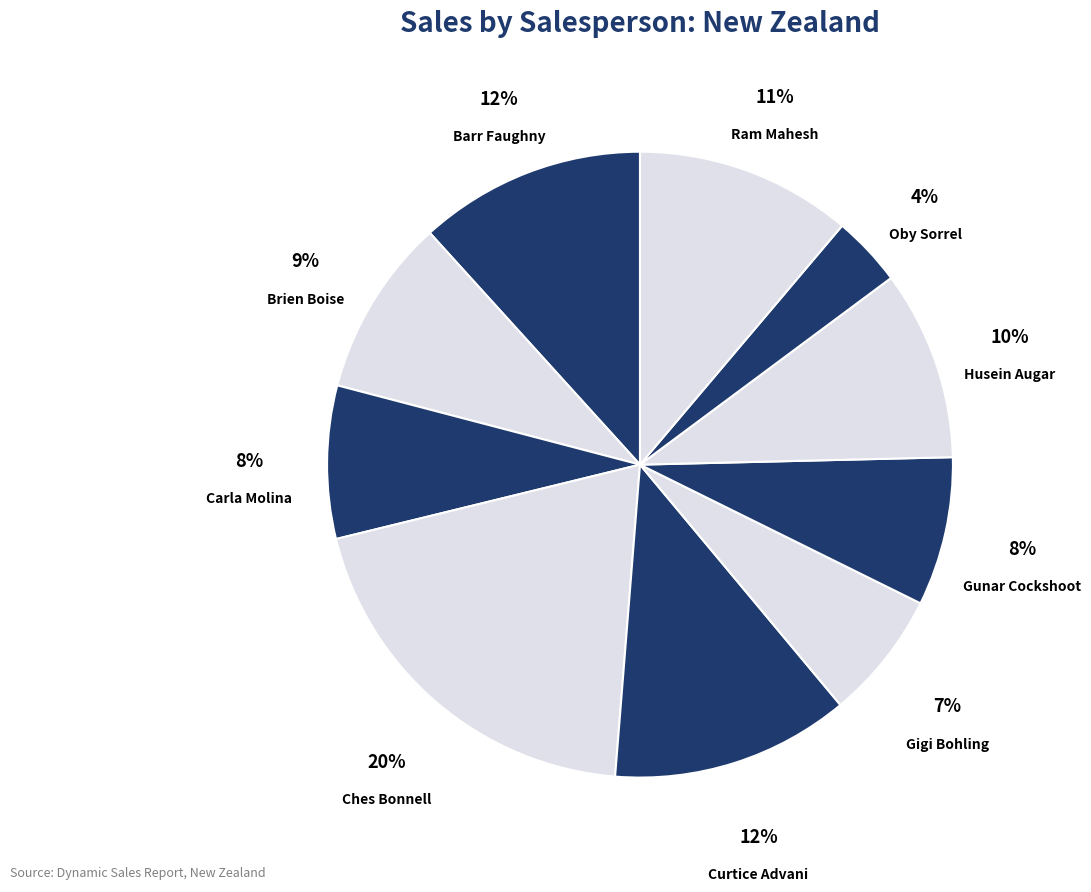

To the nearest percent, what percentage of the pie is Oby Sorrel?

4%